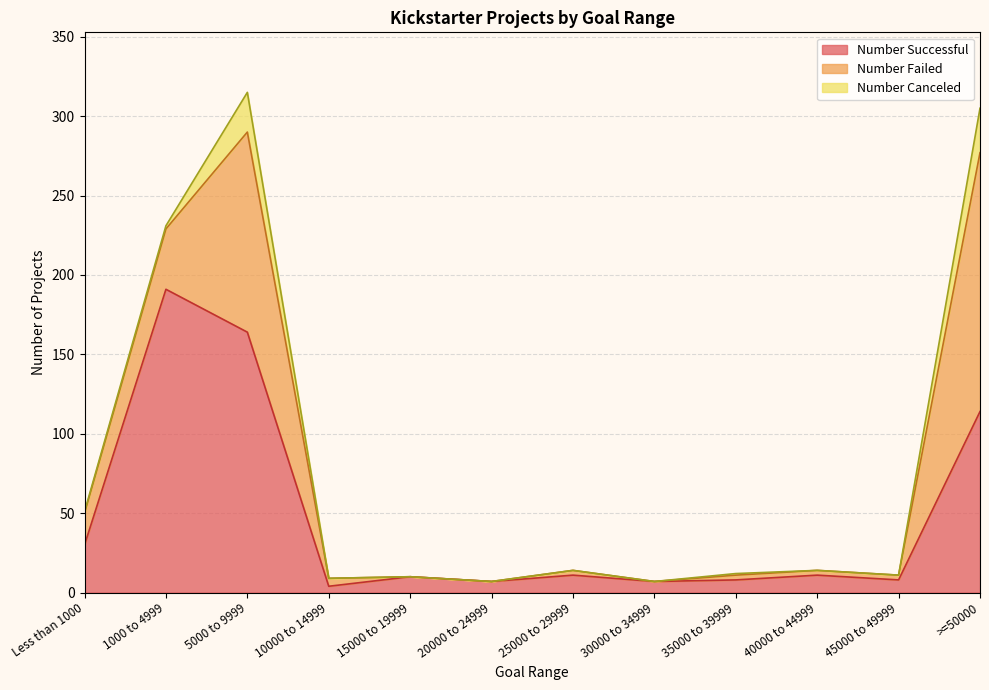

In Number Failed, how many points are higher than both neighbors (excluding endpoints)?

2